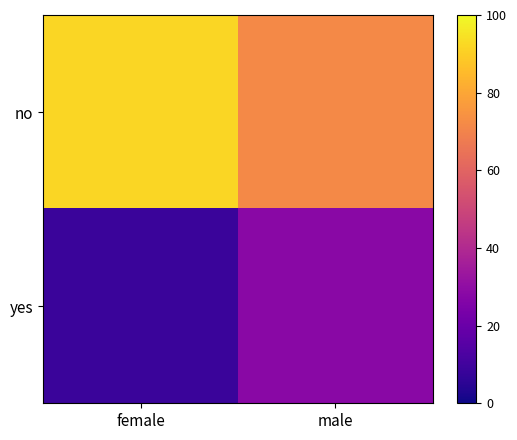

Reading left to right, extract all data points from this chart.

no: female=92.0	male=71.7
yes: female=8.5	male=28.3